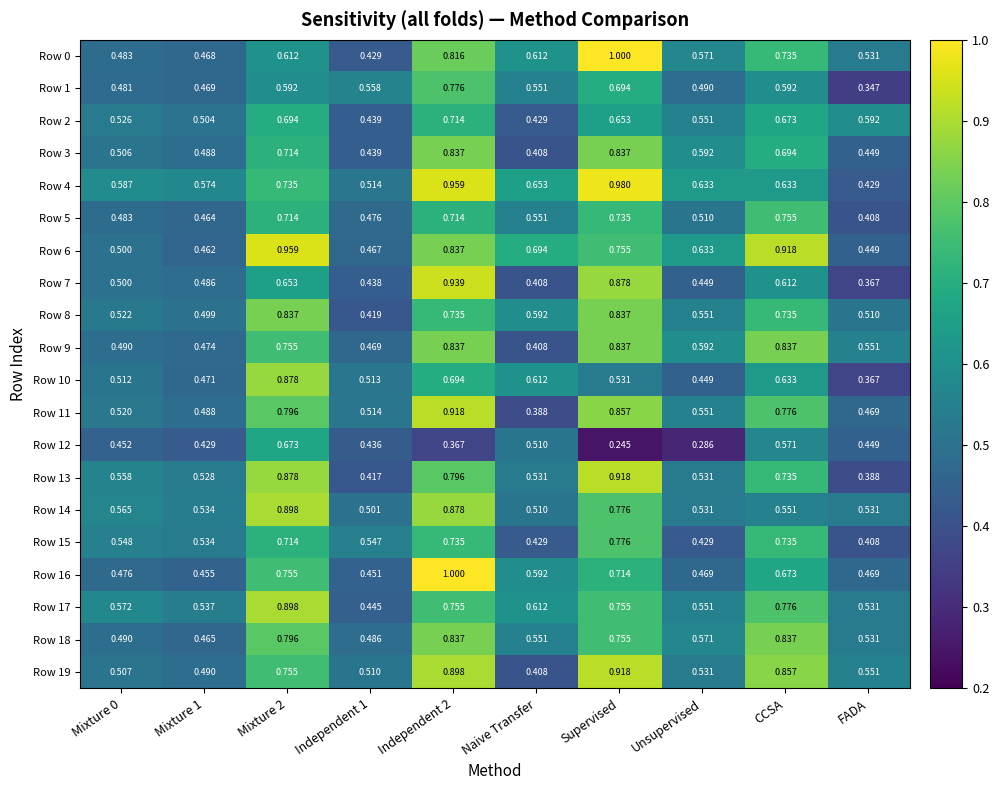

Is the value of Row 11 at Mixture 0 greater than the value of Row 5 at Unsupervised?

Yes